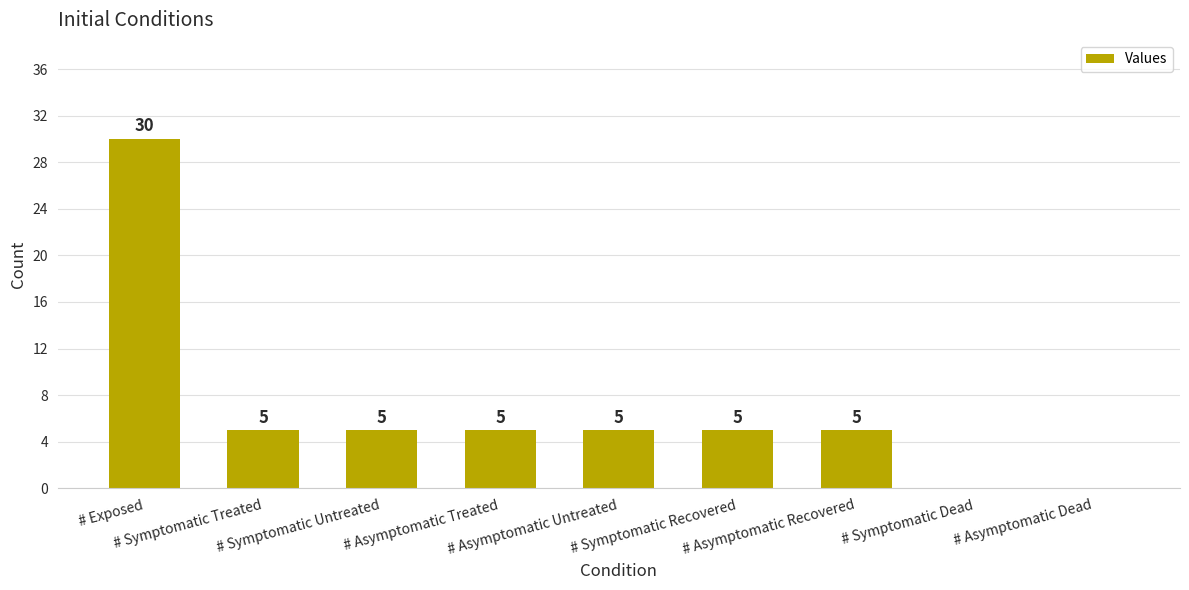

The value at # Symptomatic Untreated is 5. True or false?

True